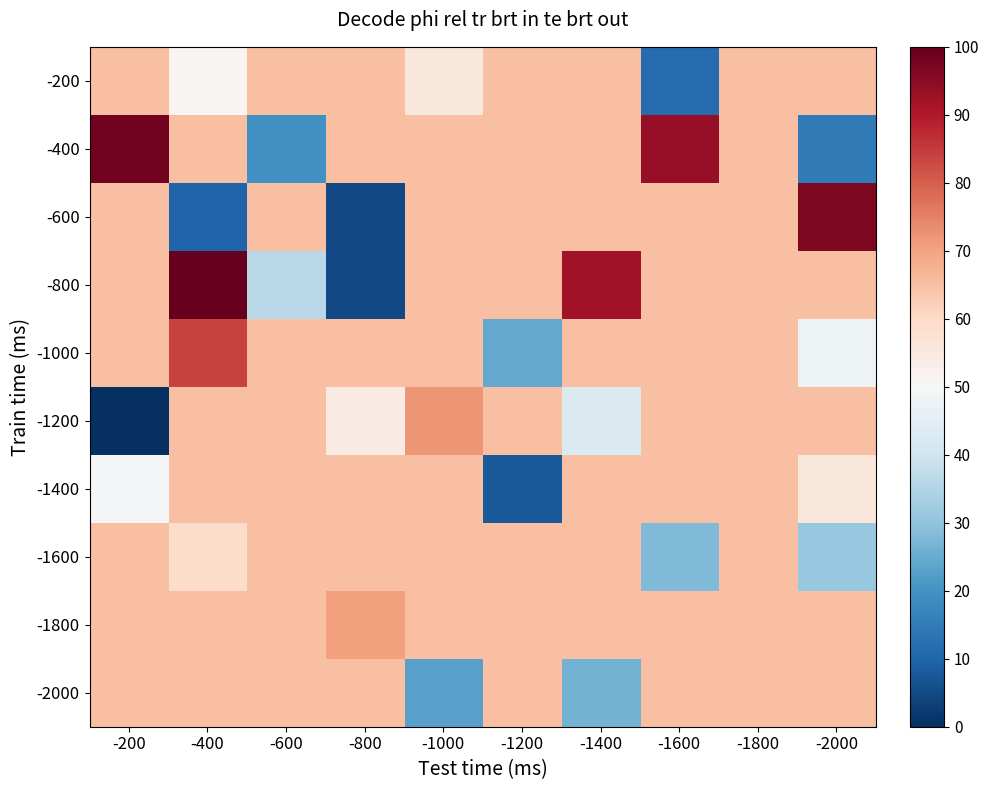

Which category has the highest value across all series?

-400